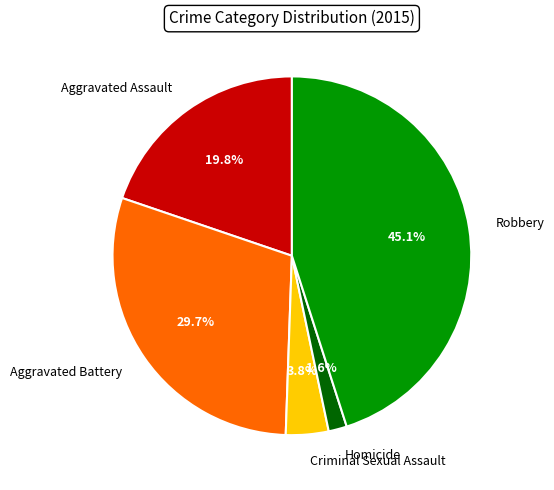

Which slice is the smallest?

Homicide